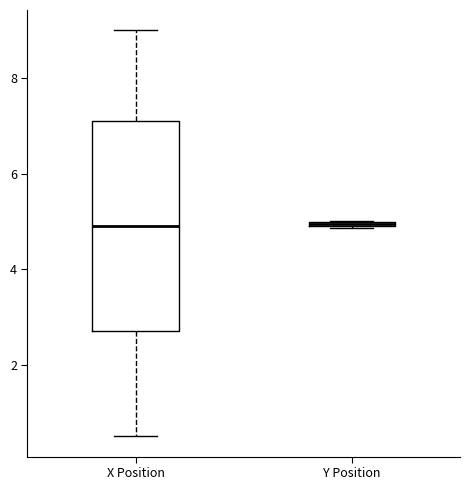

Where is the lower edge of the box for Y Position on the y-axis? The values are not printed on the chart, so give them approximately, as read against the axis.

4.8